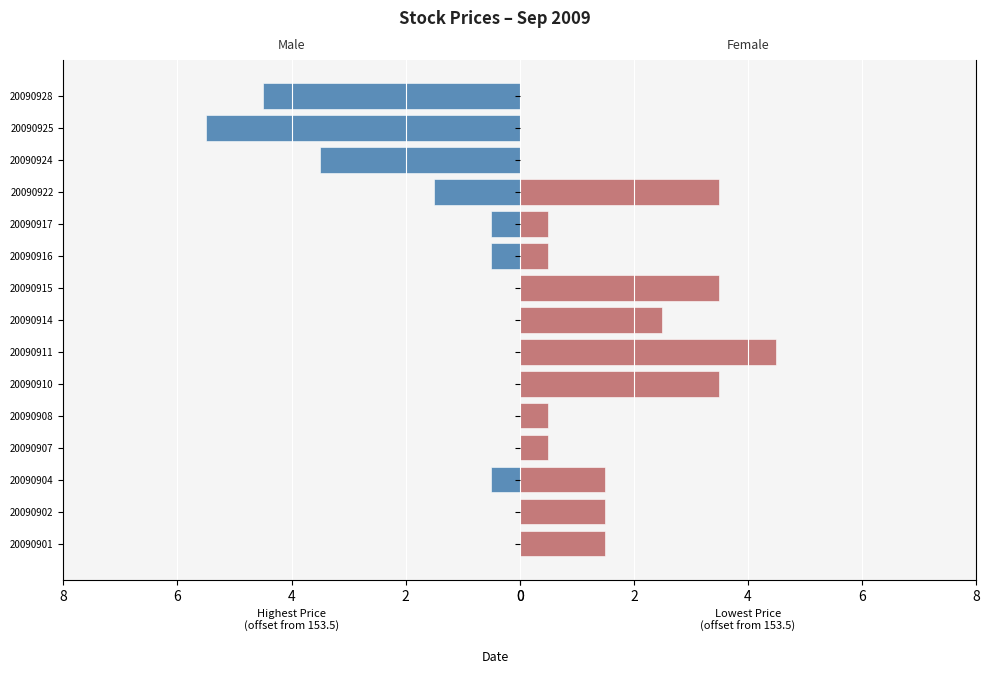

How many values in the Lowest Price series are below 1?

7